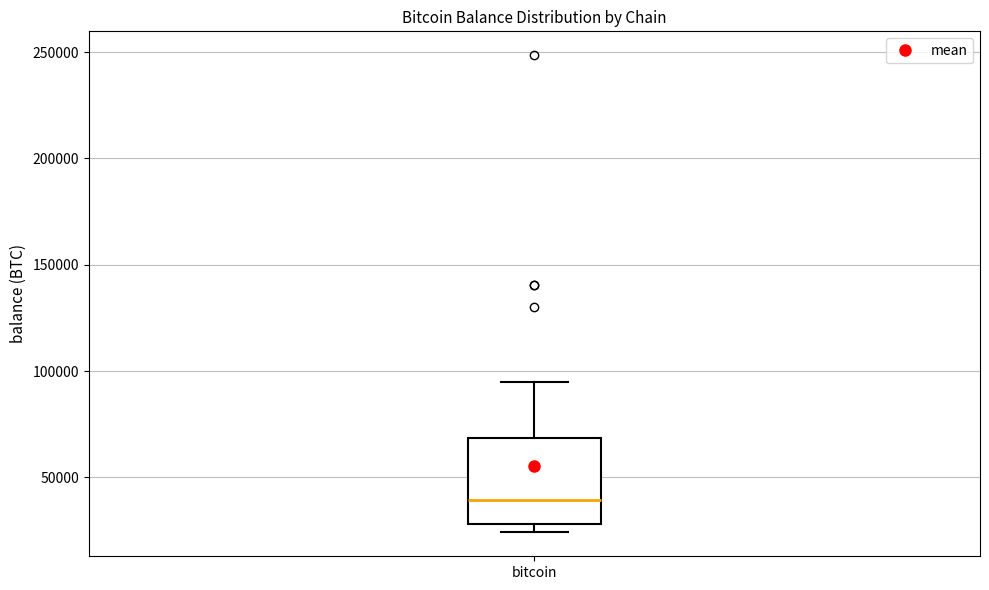

Transcribe this box plot: give where the median line is, the range the box spans, and where the two whiskers end, as read against the y-axis. The values are not printed on the chart, so give them approximately, as read against the axis.

median 40000, box 30000 to 70000, whiskers 25000 to 95000